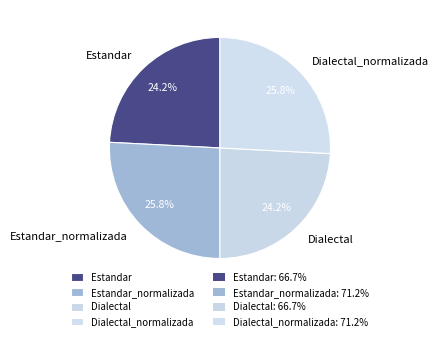

Approximately how many times larger is the value at Dialectal_normalizada compared to Estandar_normalizada?

1.0